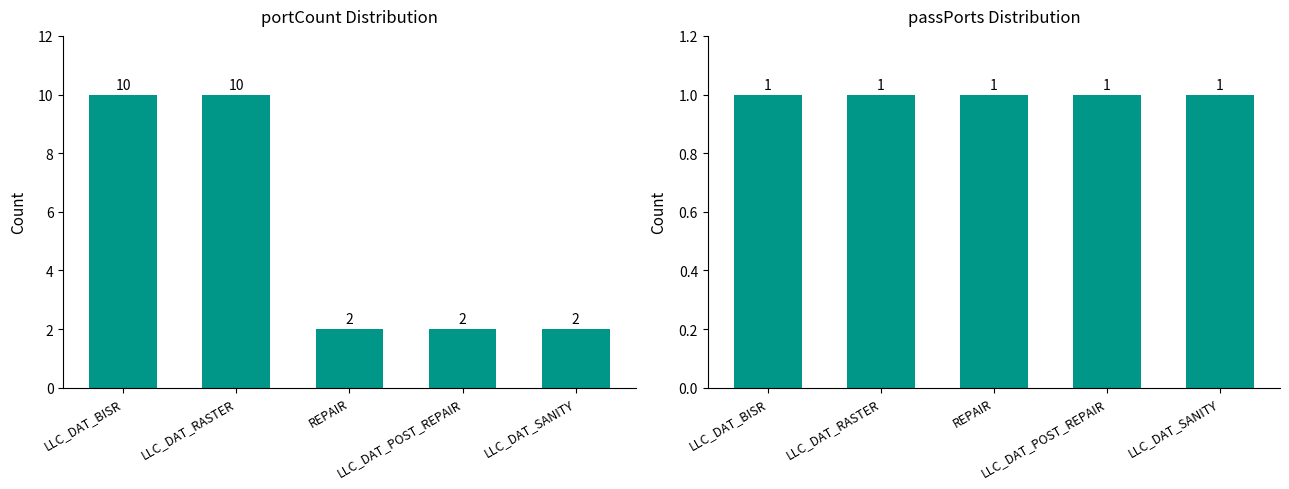

At which label is passPorts Distribution closest to 1?

LLC_DAT_BISR